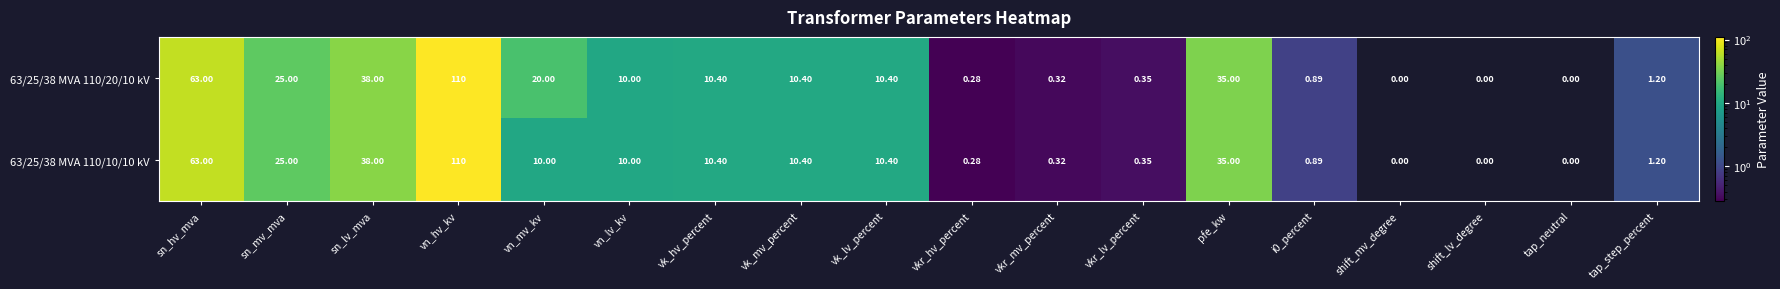

What is the greatest value displayed?

110.0